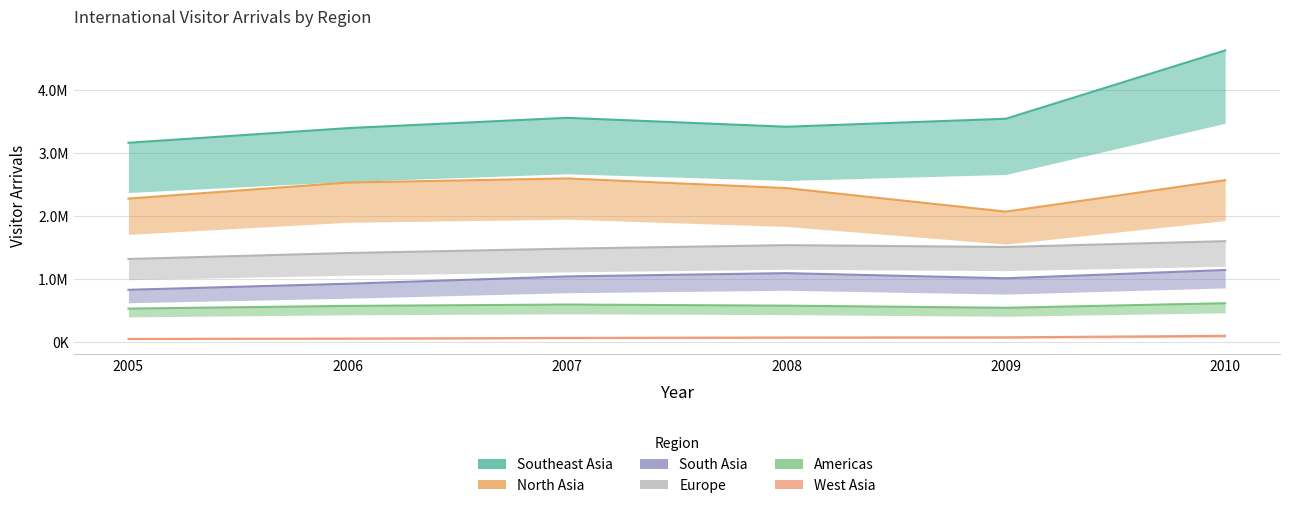

How many data points in Americas are above 572115?

2